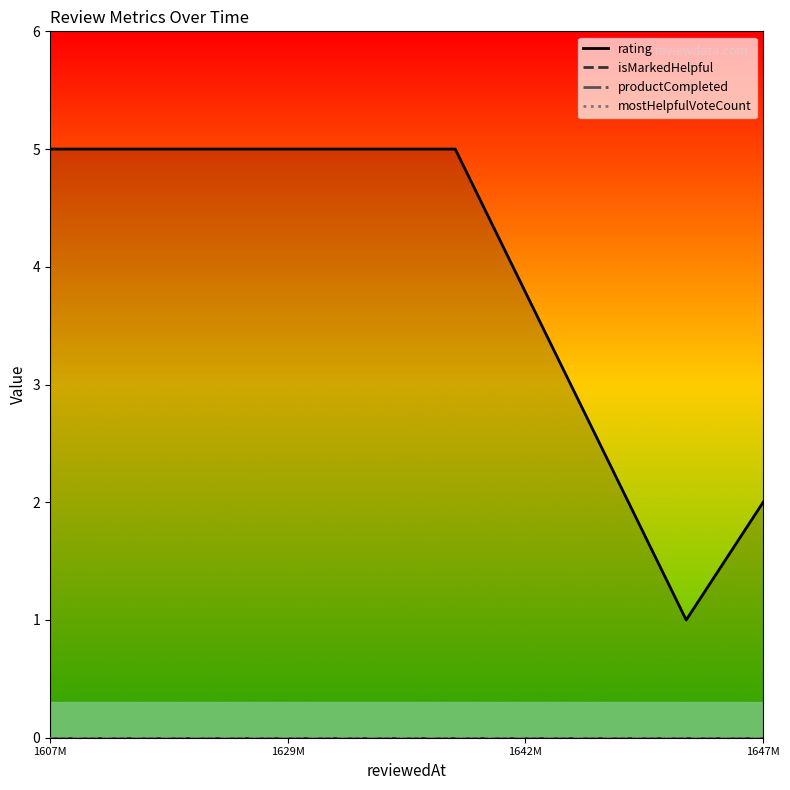

What is the total value across all series at 1642M?

1